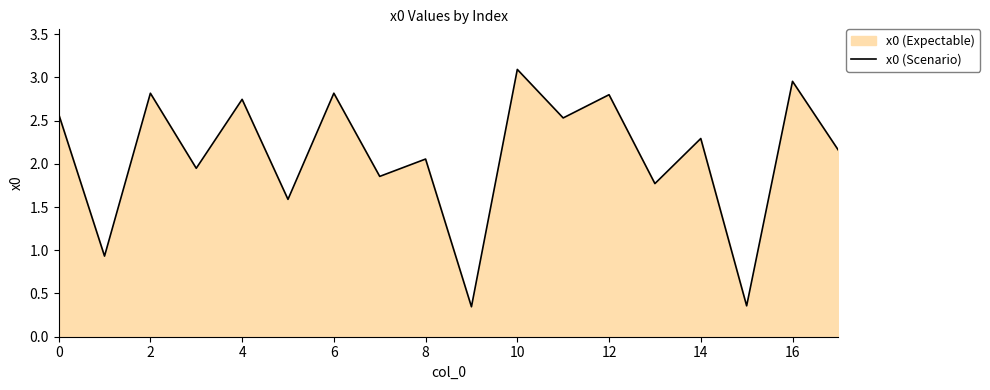

Which category has the highest value across all series?

10